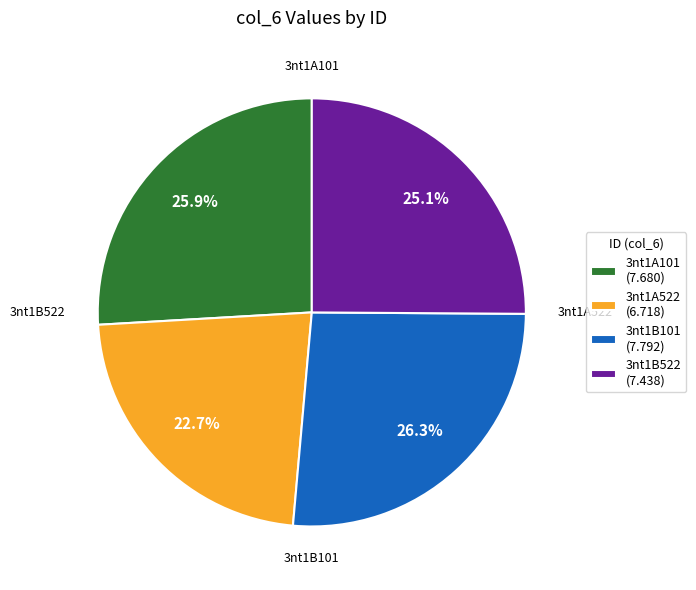

The 3nt1B101 slice represents 37% of the pie. True or false?

False